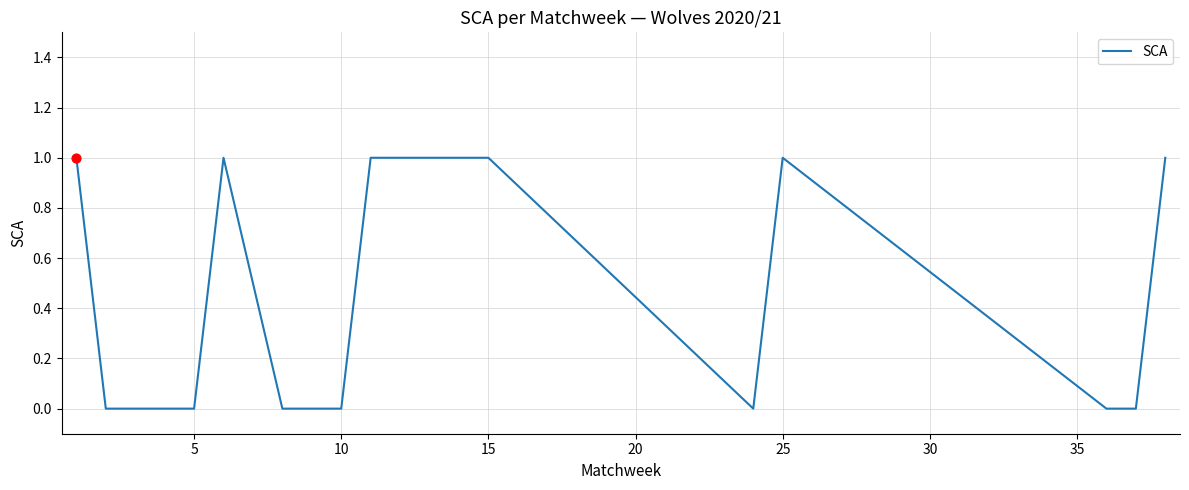

How many lines are shown in the chart?

1